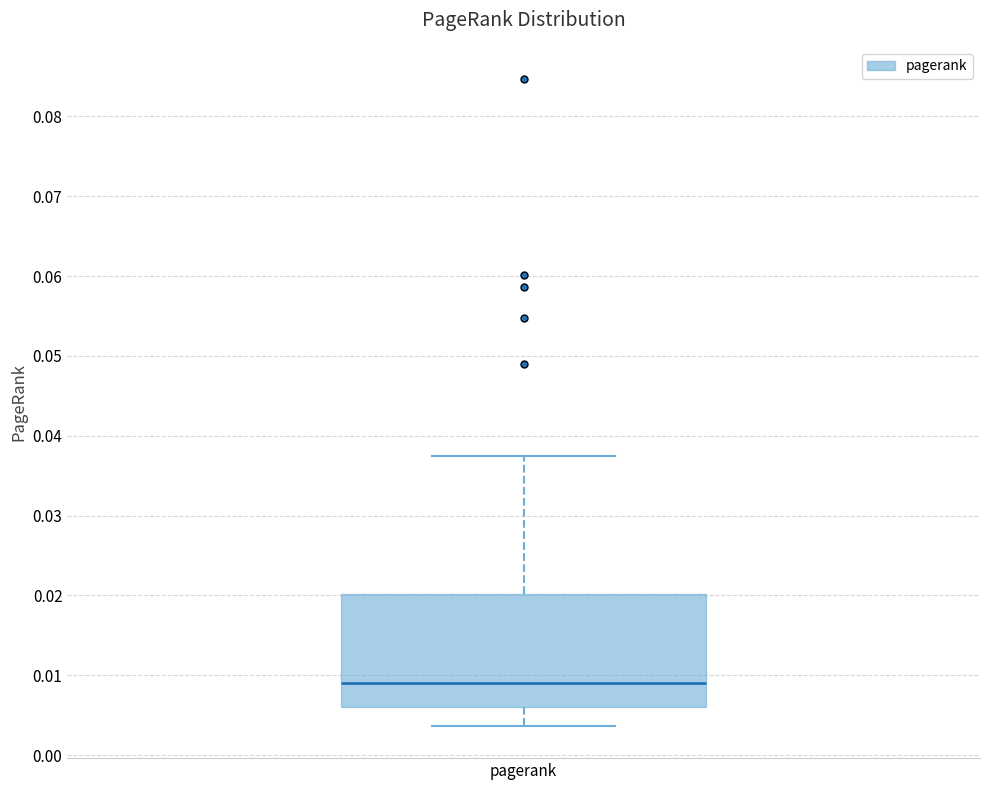

Transcribe this box plot: give where the median line is, the range the box spans, and where the two whiskers end, as read against the y-axis. The values are not printed on the chart, so give them approximately, as read against the axis.

median 0.009, box 0.006 to 0.020, whiskers 0.004 to 0.037